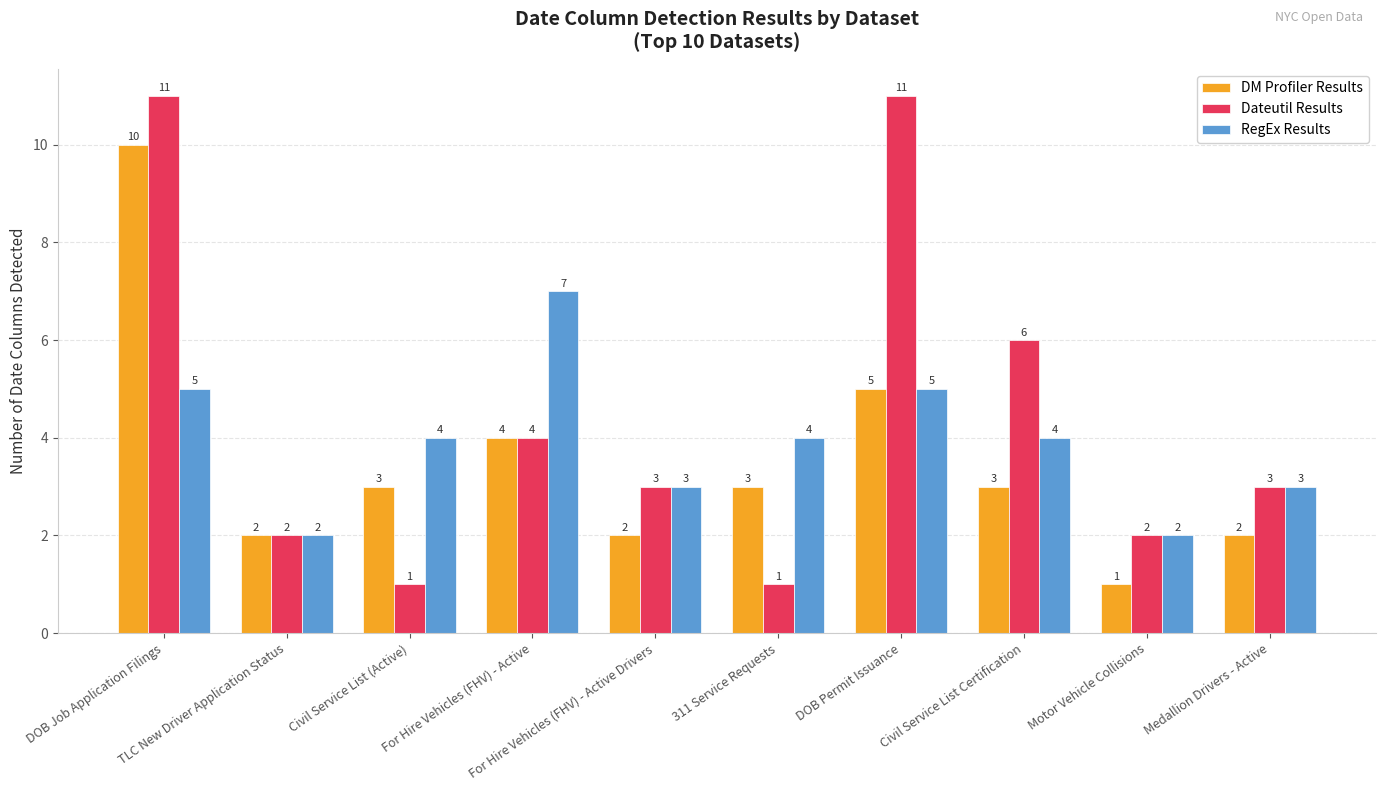

Which series has the largest range (max minus min)?

Dateutil Results